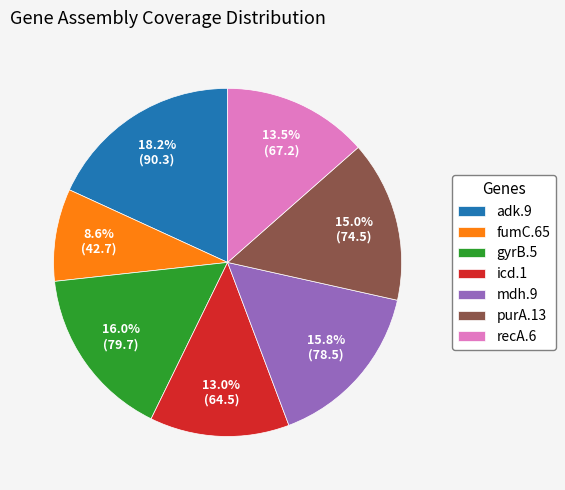

Which category has the biggest portion of the pie?

adk.9